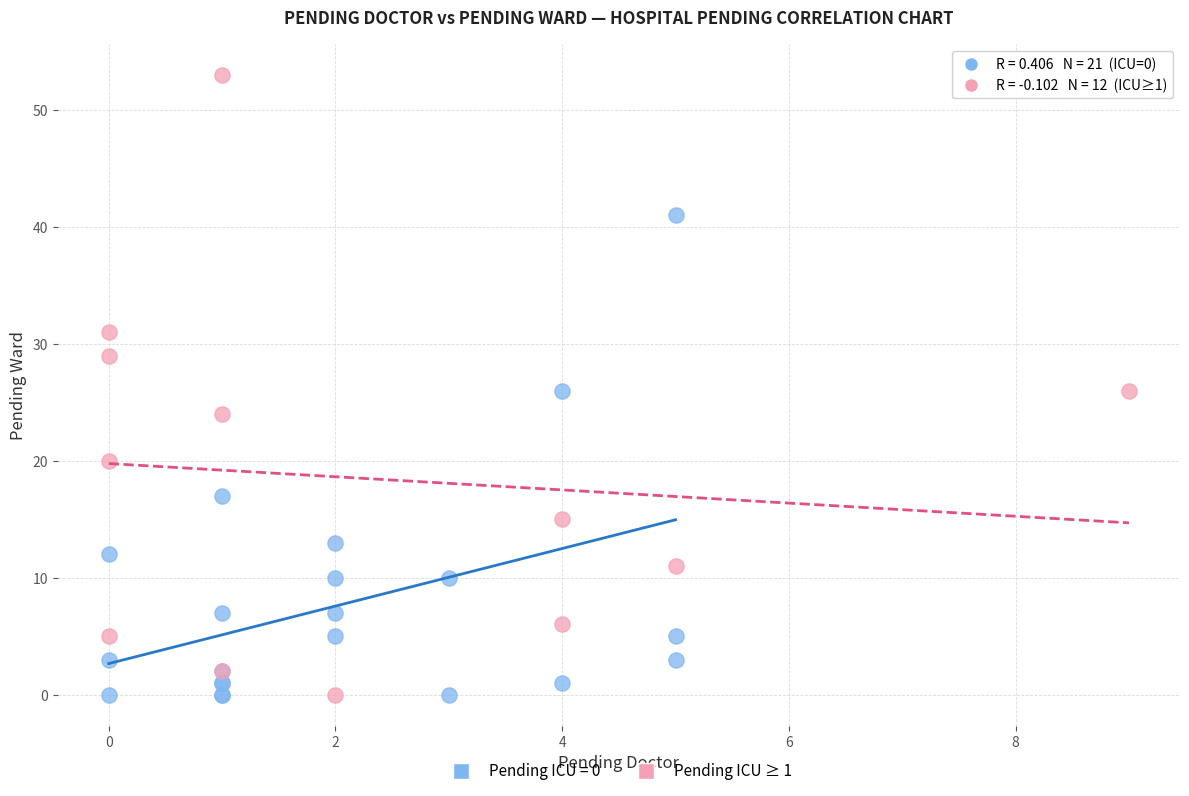

Which series has the widest spread of Y values?

Pending ICU ≥ 1